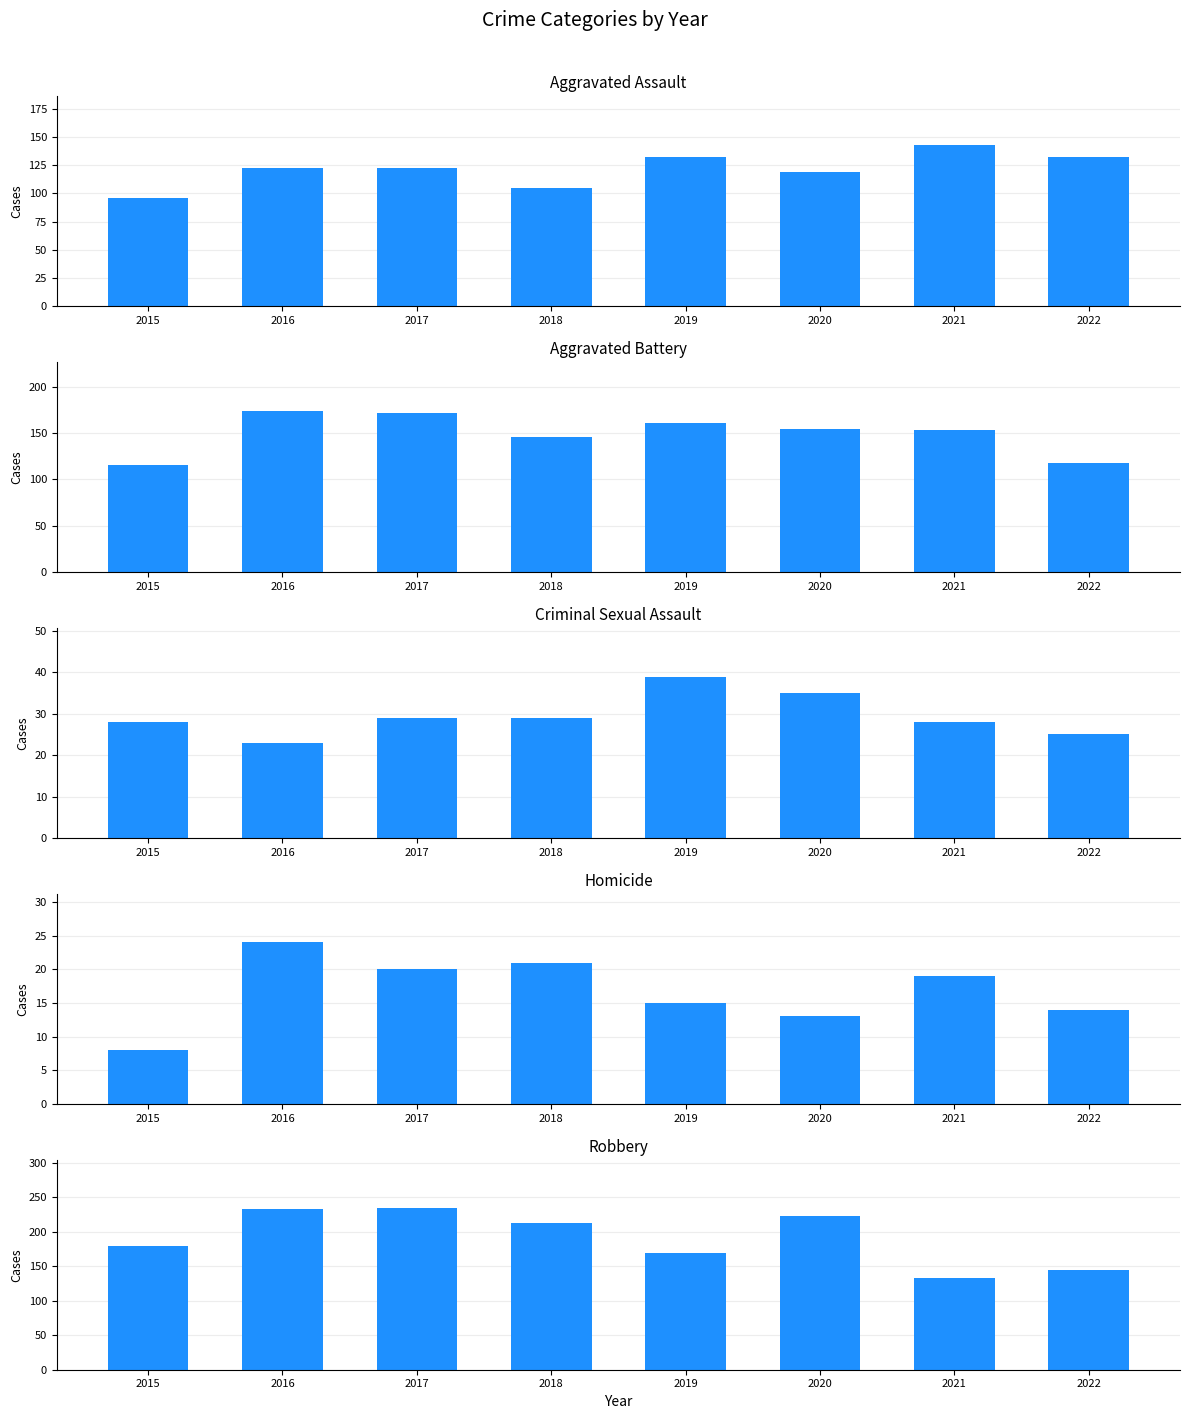

Read the Robbery value at 2016, to the nearest 50.

250